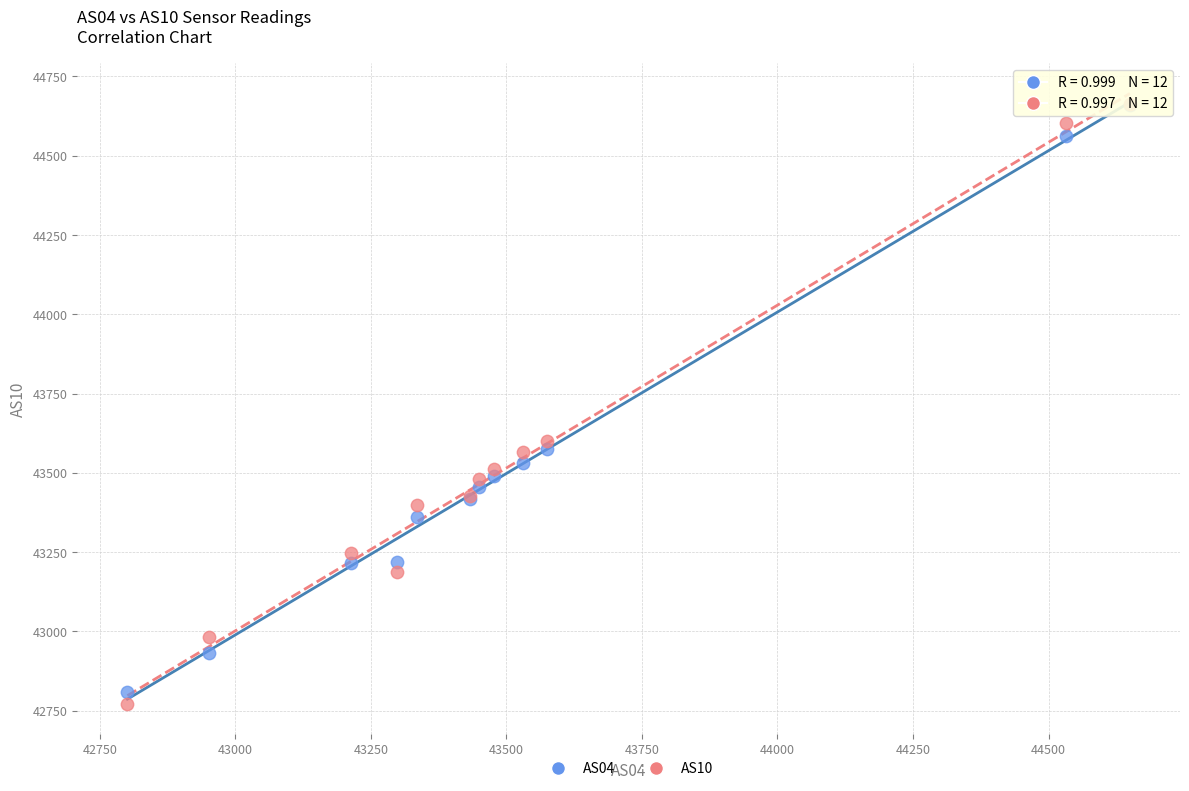

In the AS10 series, what Y value is closest to 43717?

43600